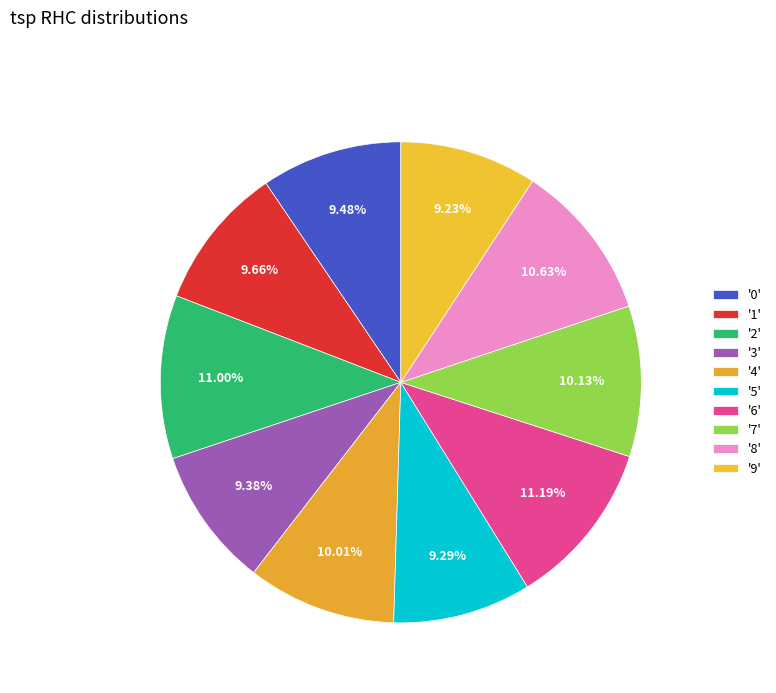

Count the number of slices in the pie.

10